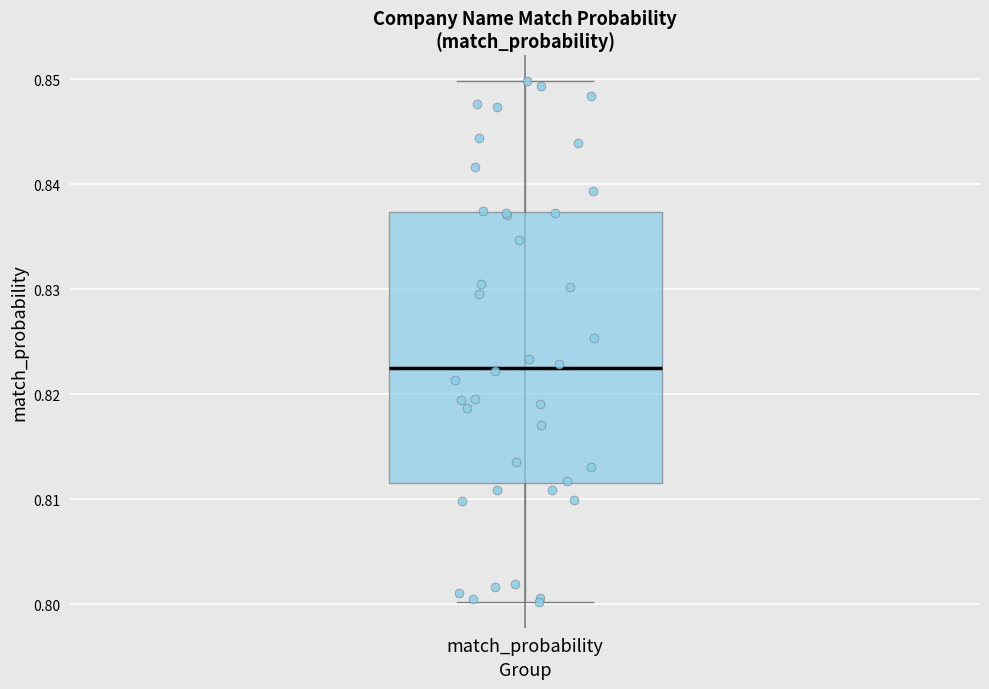

Where does the upper whisker of the box for match_probability end on the y-axis? The values are not printed on the chart, so give them approximately, as read against the axis.

0.850